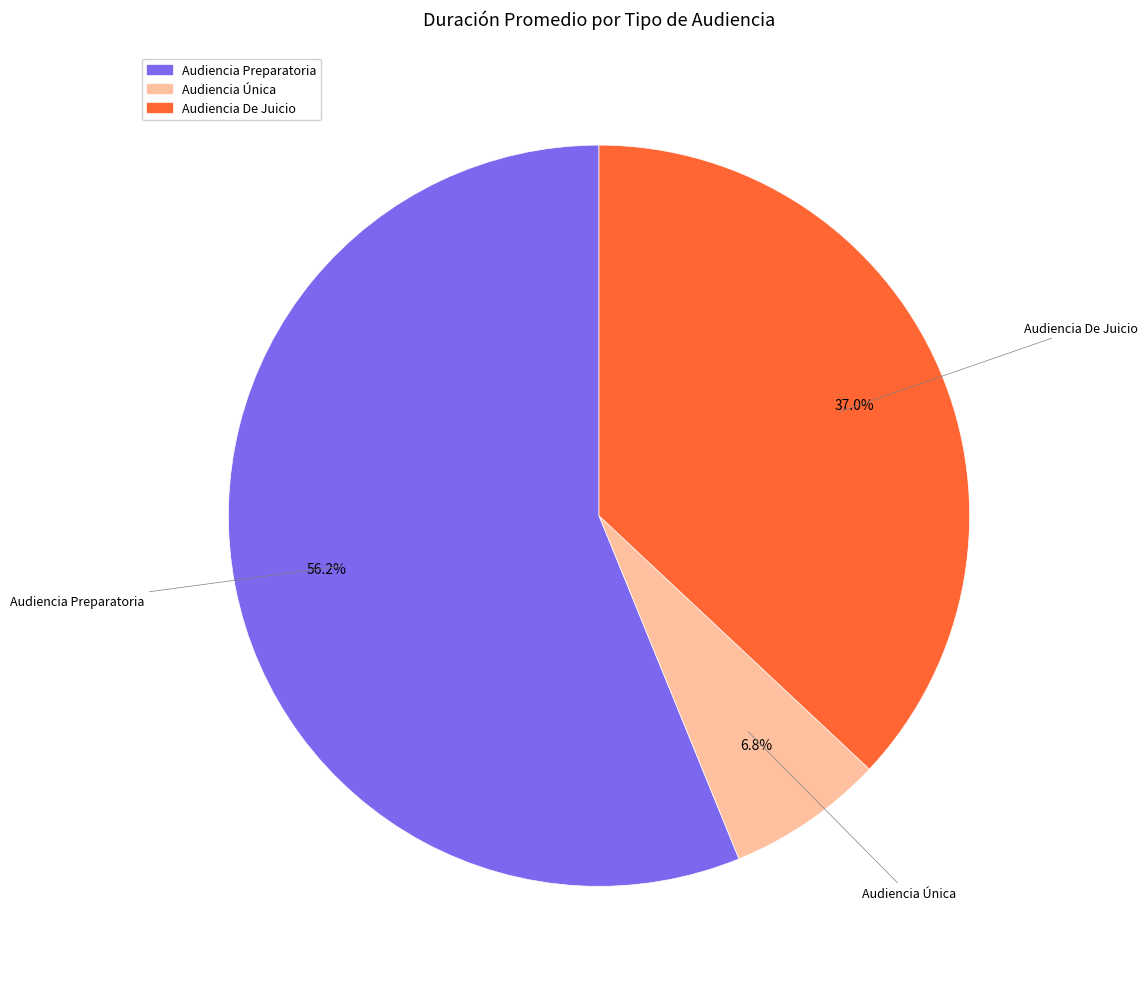

The Audiencia Única slice represents 1% of the pie. True or false?

False